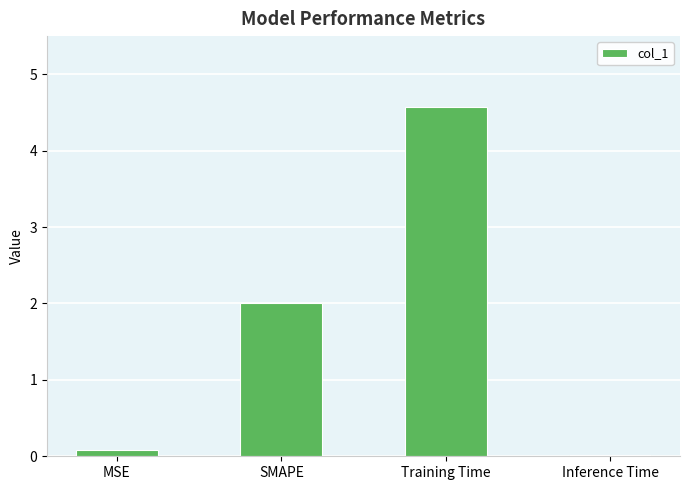

At which category does the chart reach its minimum across all series?

Inference Time